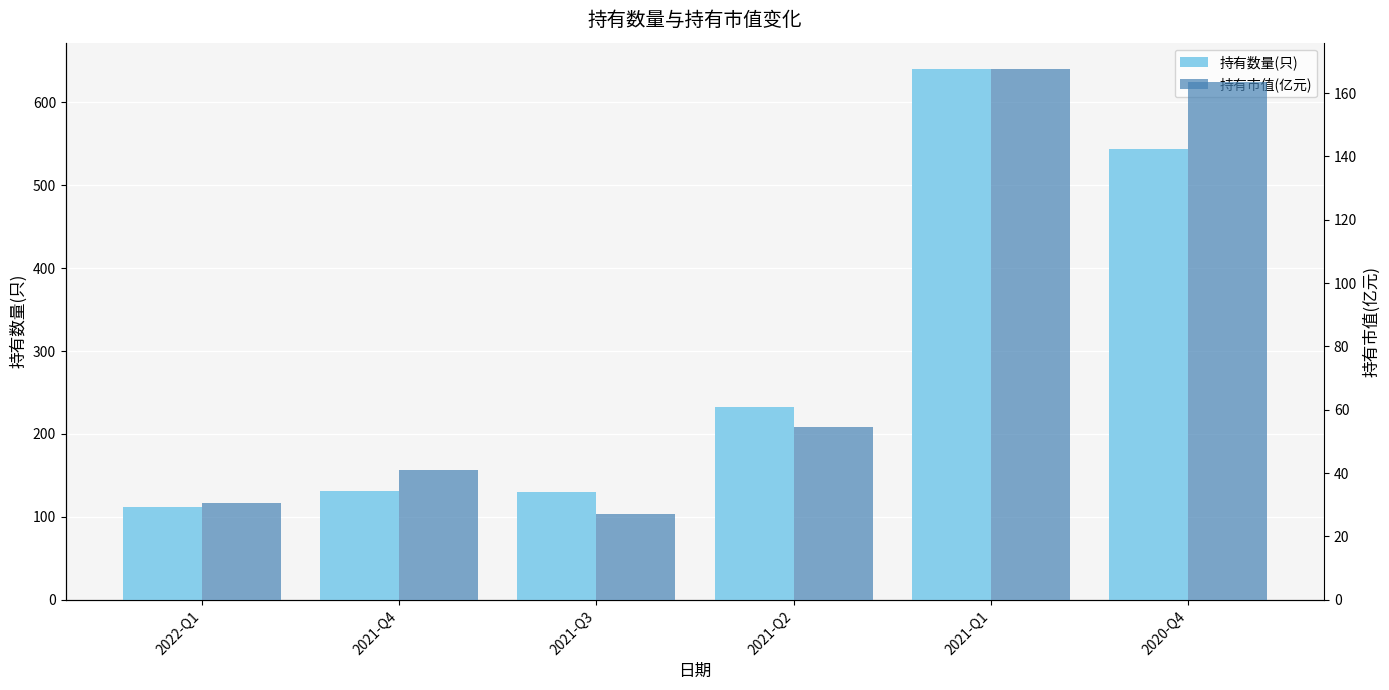

Which series changed the most between 2021-Q1 and 2020-Q4?

持有数量(只)